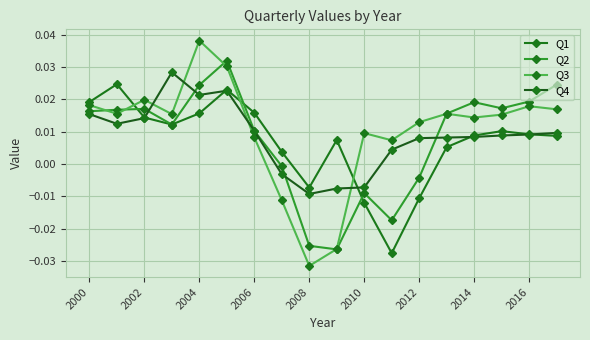

Rank the series by their maximum value, from lowest to highest.

Q1, Q4, Q2, Q3